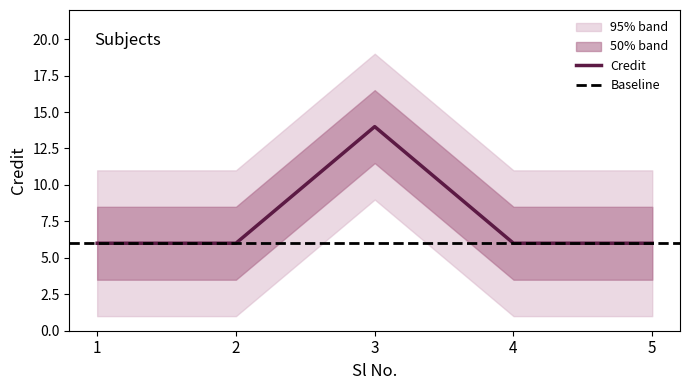

What is the sum of the values at 5 and 4?

12